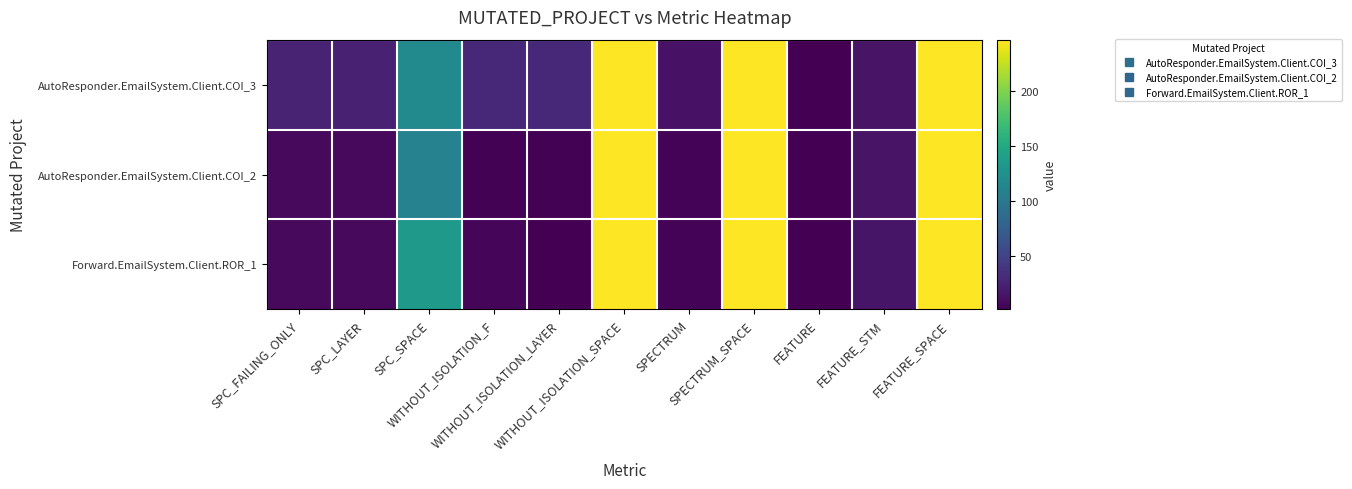

At how many categories does at least one series exceed 164?

3